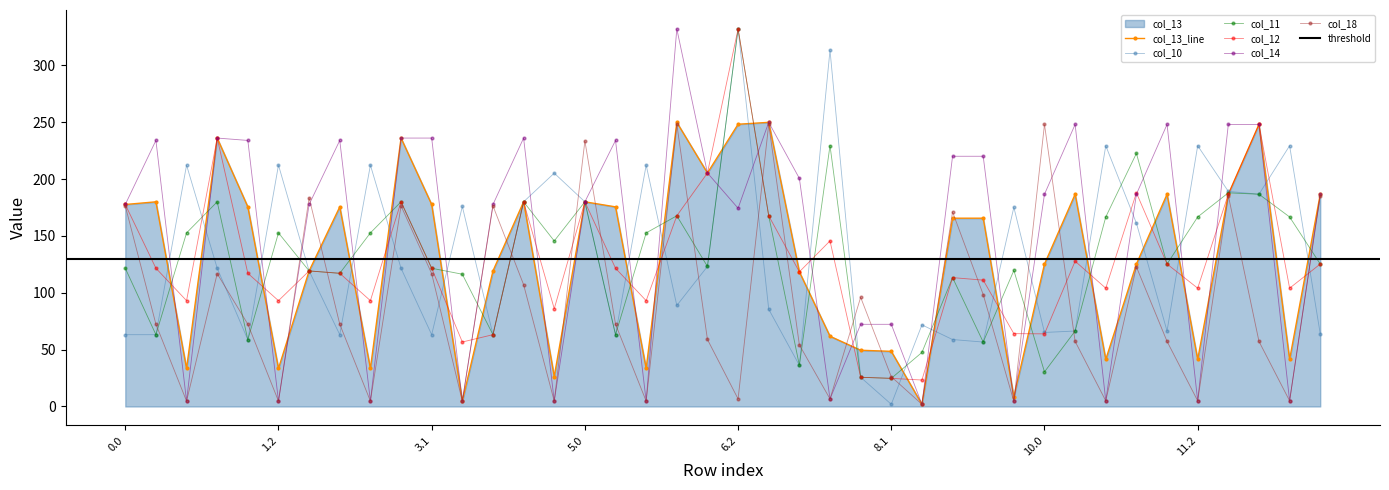

Between 10.0 and 8.0, which is larger?

10.0